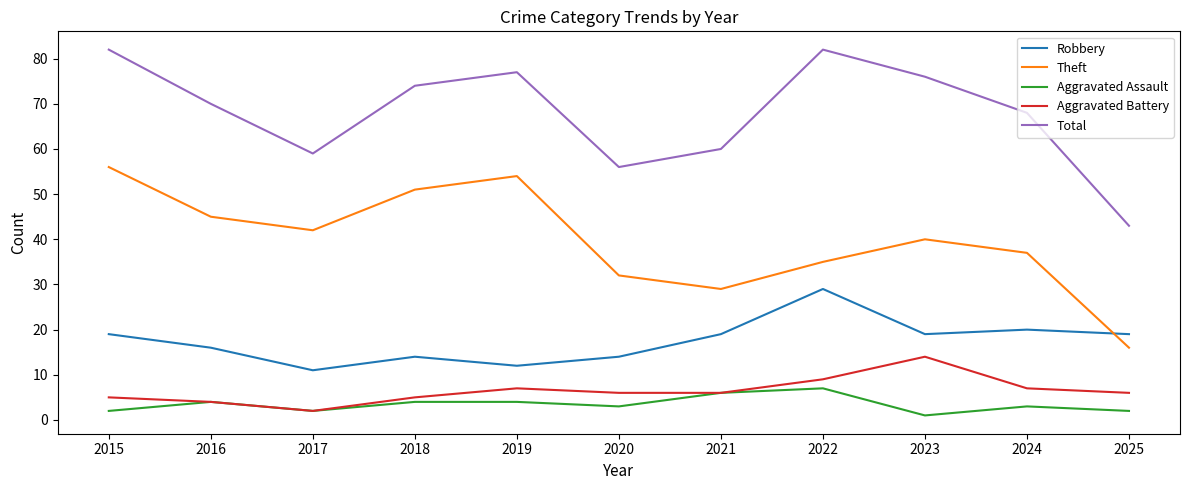

True or false: Aggravated Battery and Theft cross at least once.

False